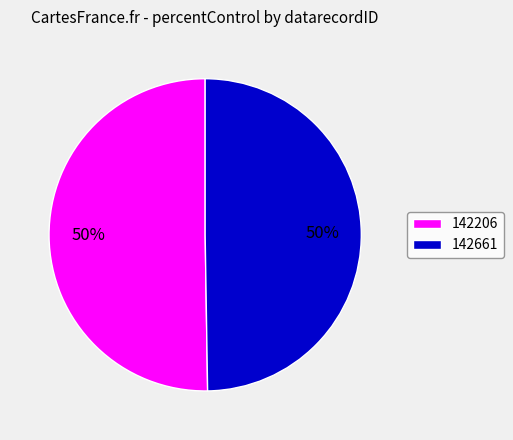

Which category accounts for the majority?

142206